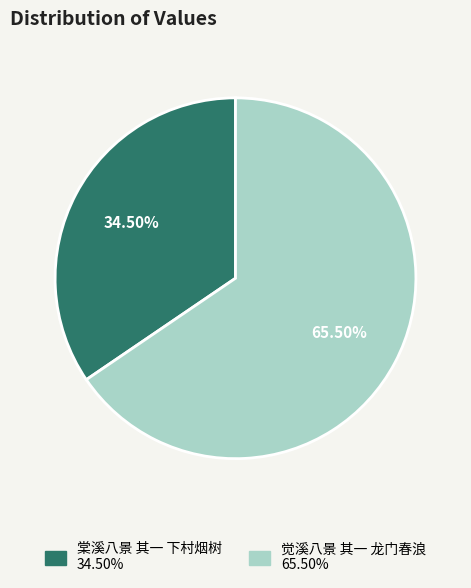

What portion of the pie excludes 棠溪八景 其一 下村烟树?

65.5%